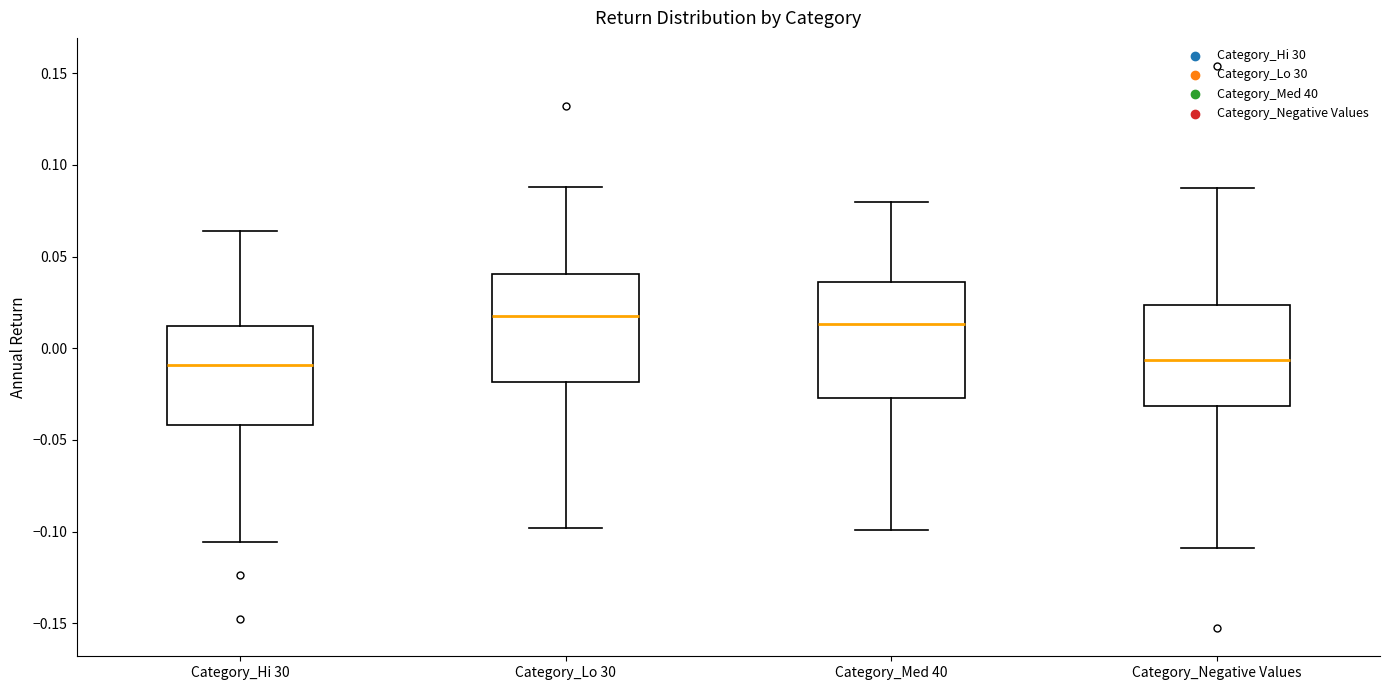

Reading left to right, read every box against the y-axis: the position of its median line, the range the box covers, and the ends of its whiskers. The values are not printed on the chart, so give them approximately, as read against the axis.

Category_Hi 30: median -0.010, box -0.040 to 0.010, whiskers -0.105 to 0.065
Category_Lo 30: median 0.020, box -0.020 to 0.040, whiskers -0.100 to 0.090
Category_Med 40: median 0.015, box -0.025 to 0.035, whiskers -0.100 to 0.080
Category_Negative Values: median -0.005, box -0.030 to 0.025, whiskers -0.110 to 0.085